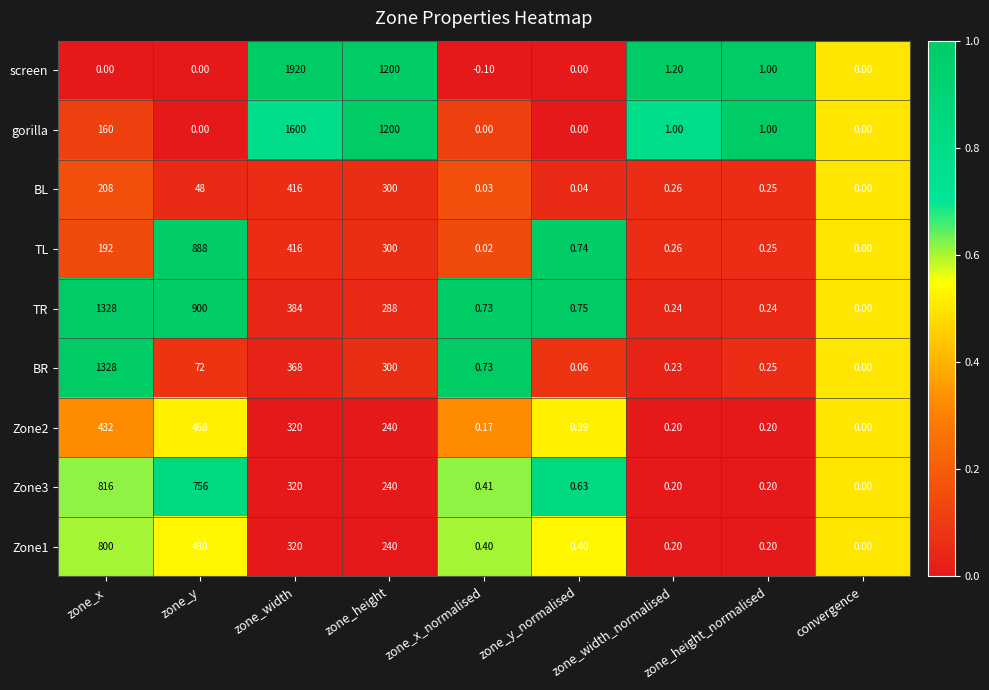

Which category has the highest value across all series?

zone_width